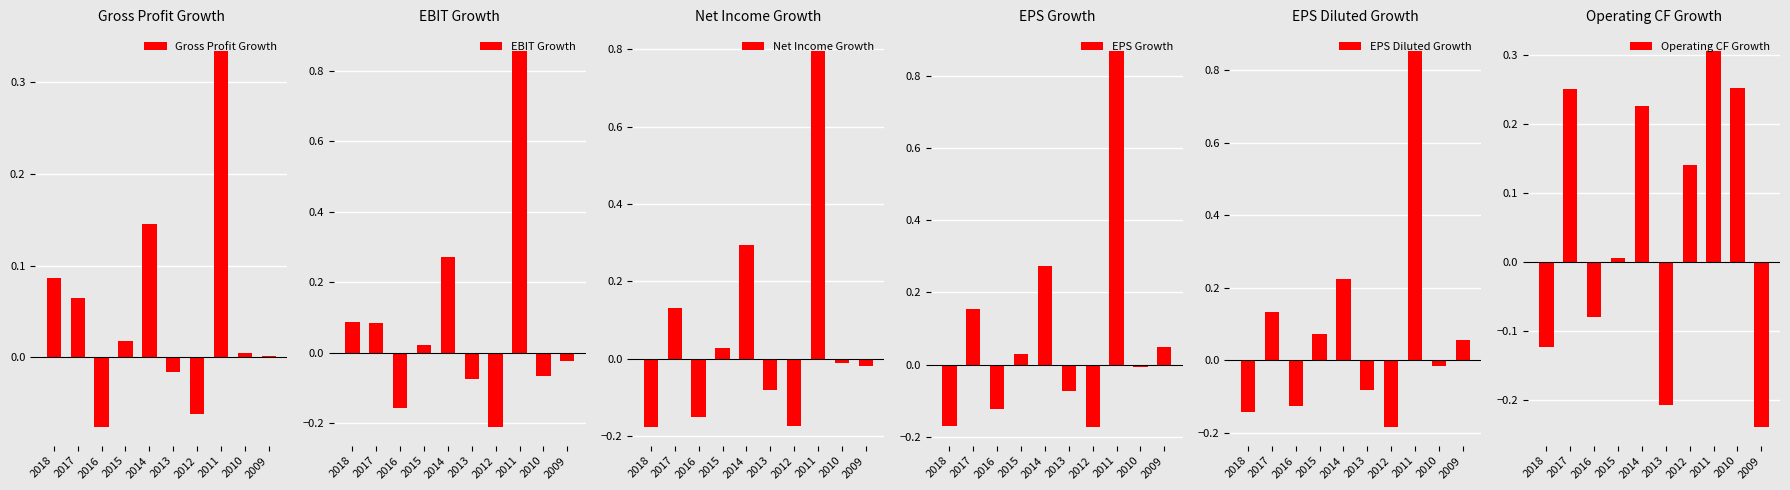

What is the difference between the maximum and minimum values in the Net Income Growth series?

1.0